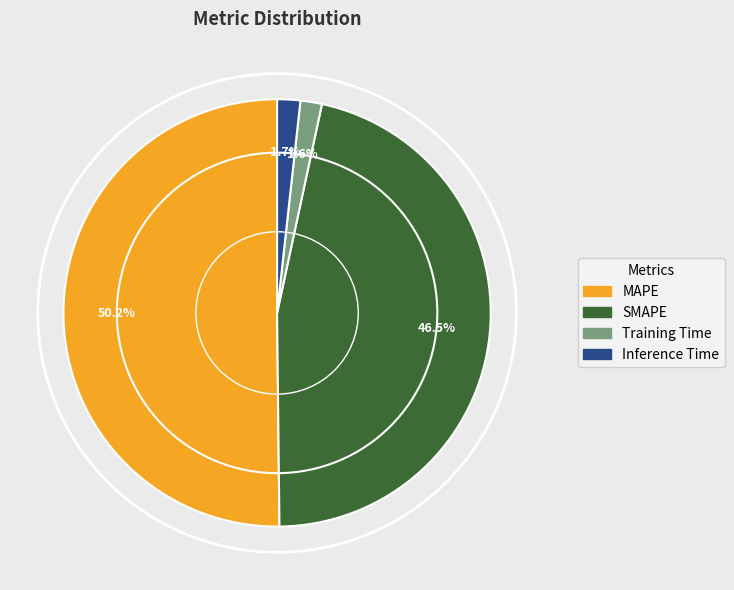

Which category accounts for the majority?

MAPE